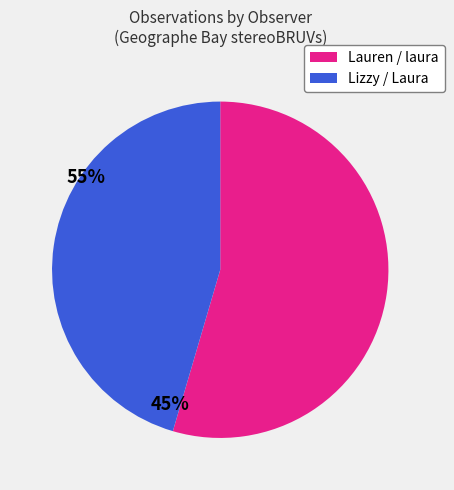

Does any single category account for the majority?

Yes